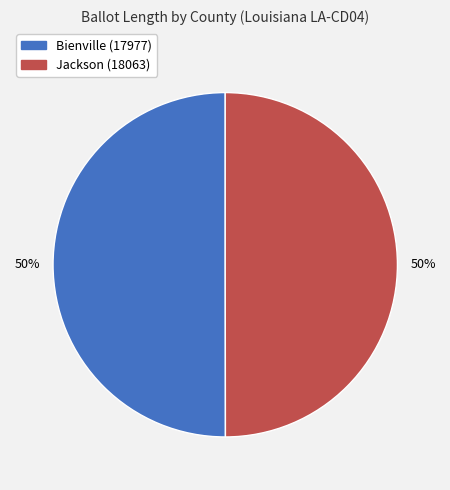

Is it true that Bienville (17977) is 50% of the pie?

True